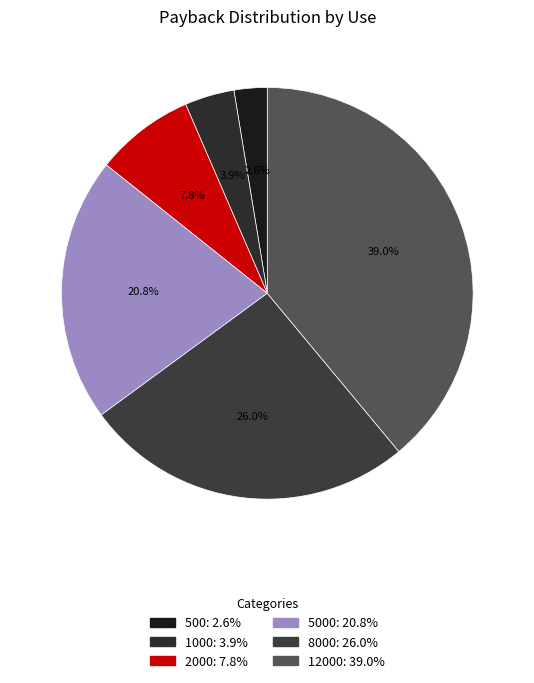

How many slices are in this pie chart?

6